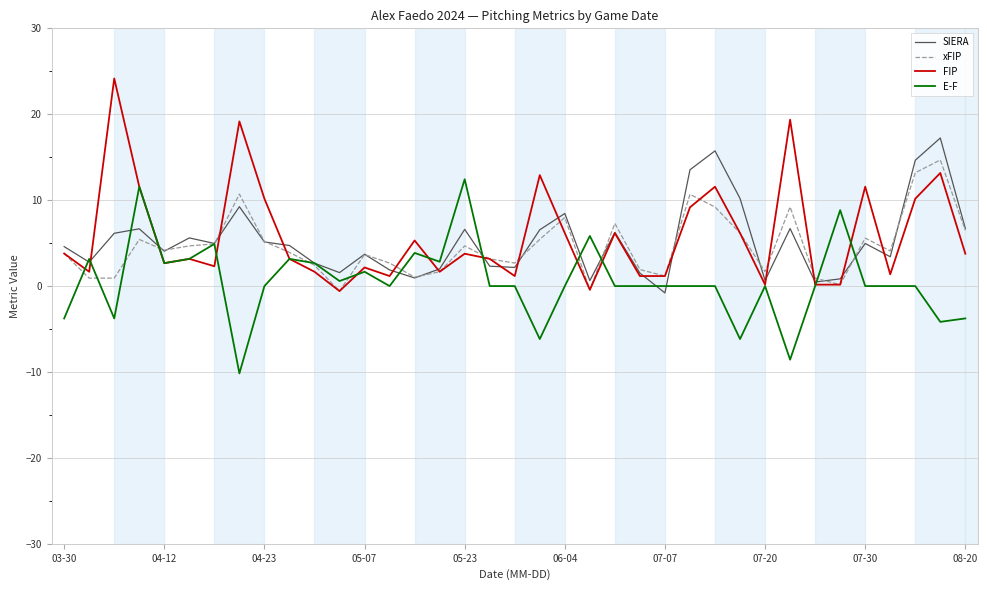

What is the maximum value shown in the chart?

24.2